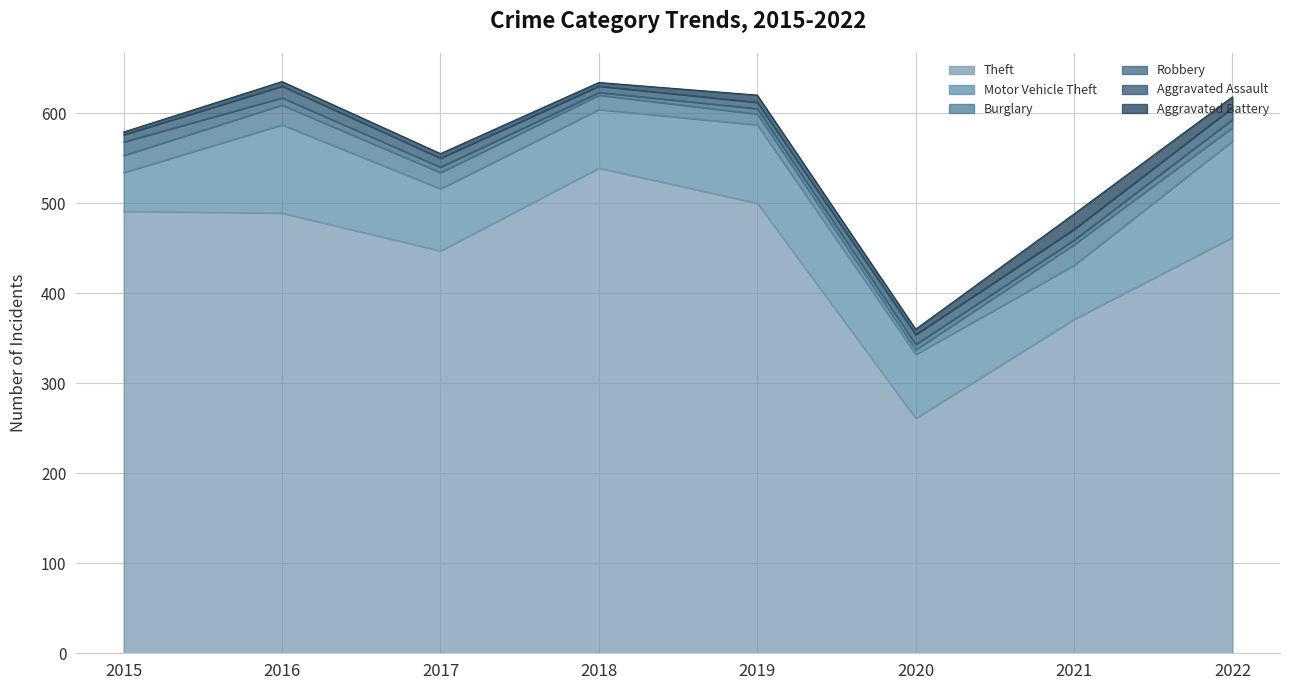

Where is the first local minimum for Aggravated Battery?

2018